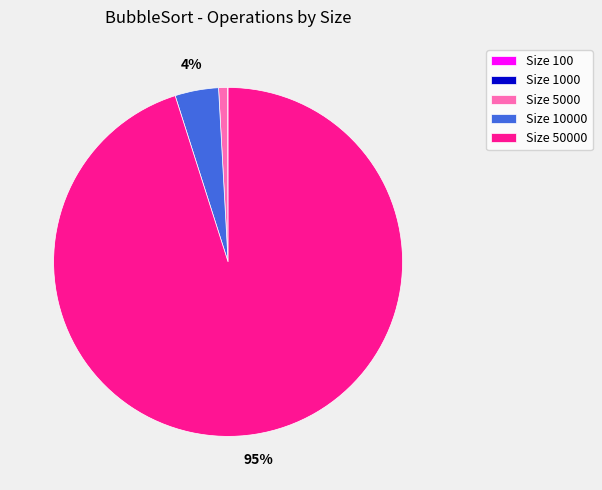

Which category has the biggest portion of the pie?

Size 50000